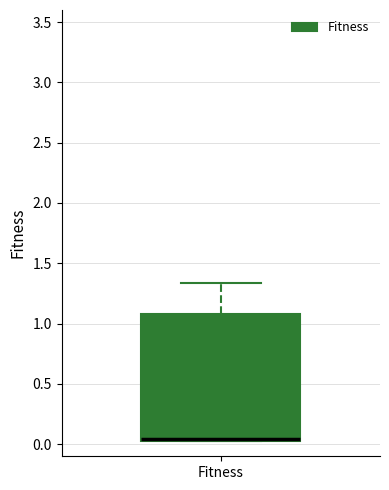

Transcribe this box plot: give where the median line is, the range the box spans, and where the two whiskers end, as read against the y-axis. The values are not printed on the chart, so give them approximately, as read against the axis.

median 0.05 (drawn on the box's lower edge), box 0.05 to 1.10, whiskers 0.05 to 1.35